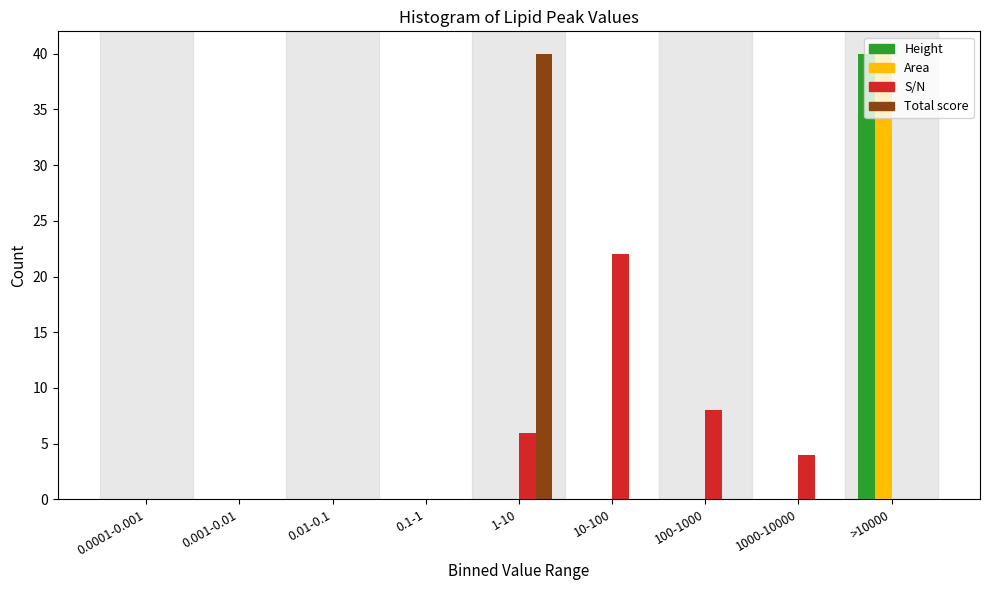

The Height series shows 0 at 100-1000. True or false?

True